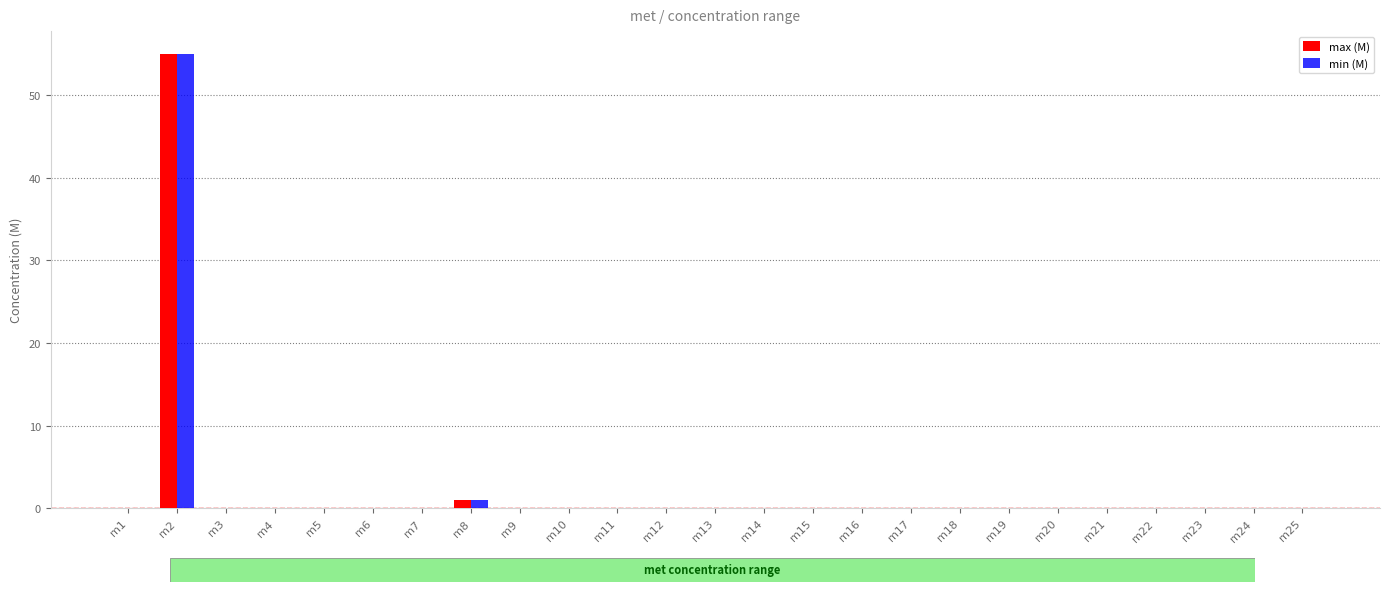

What is the sum of all min (M) values?

56.0